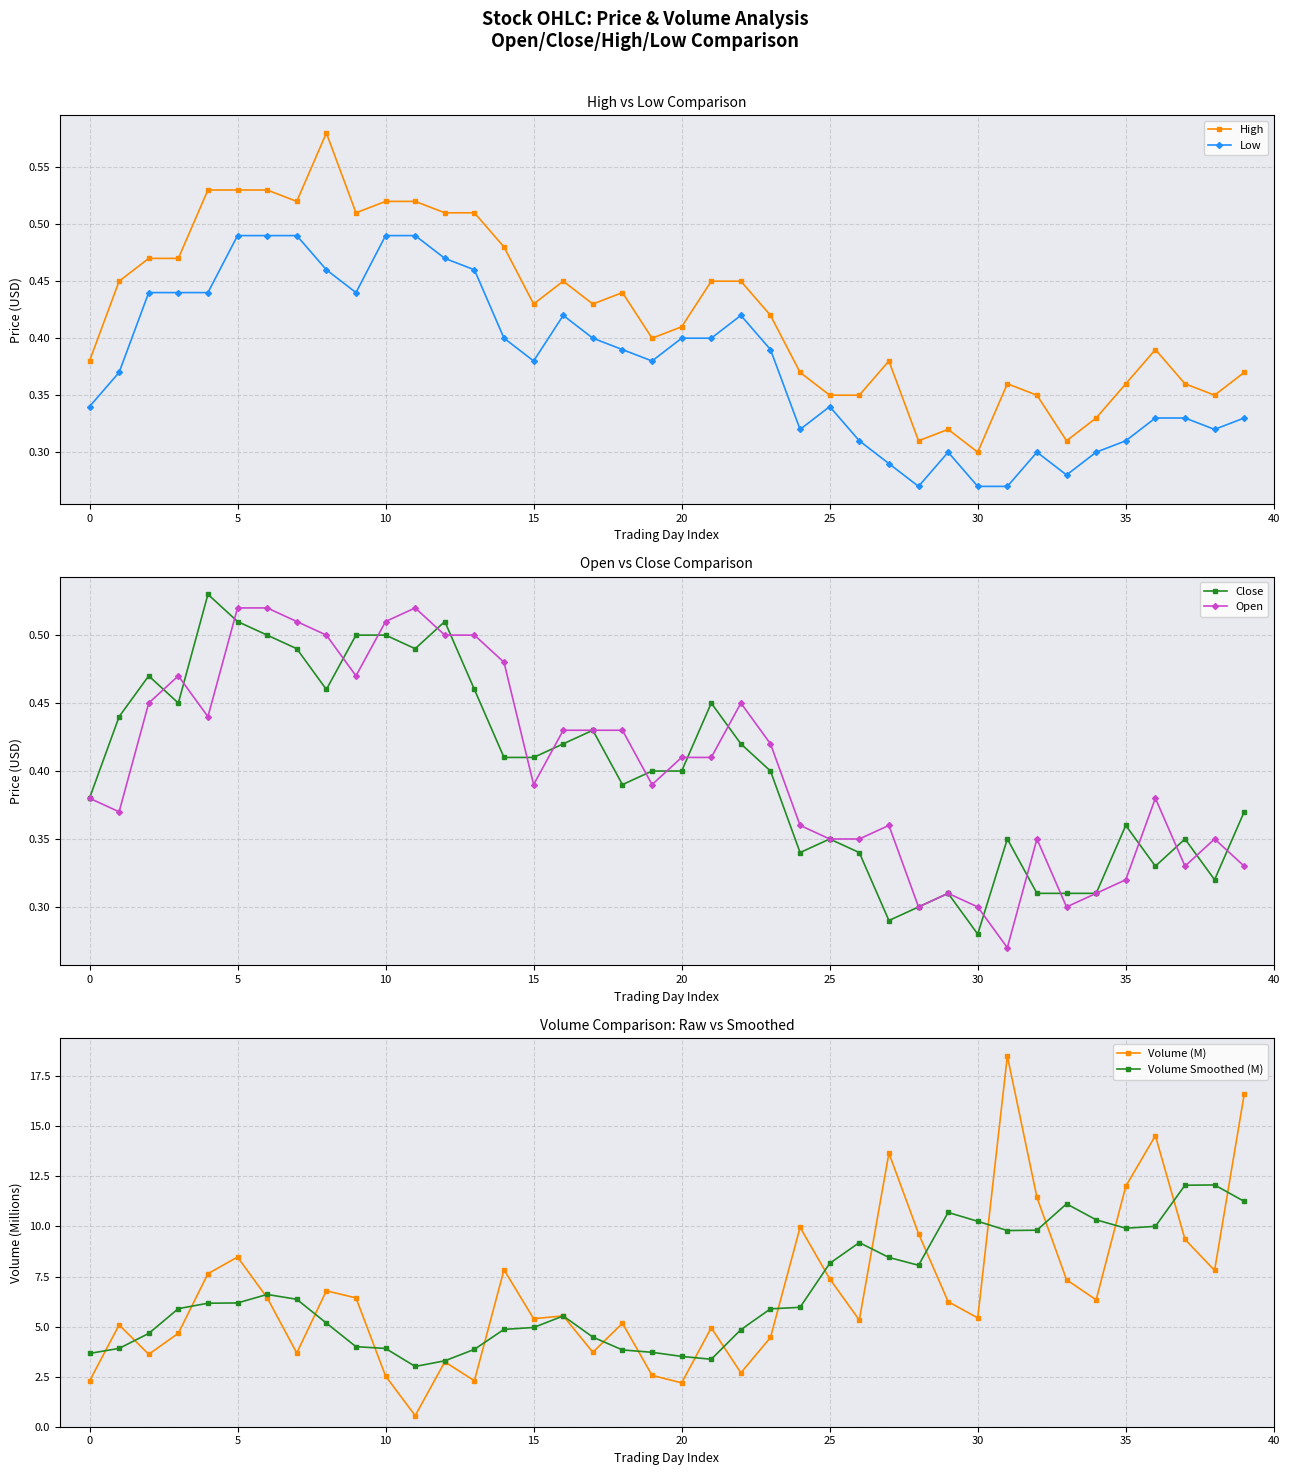

What is the average value of the Close series?

0.4